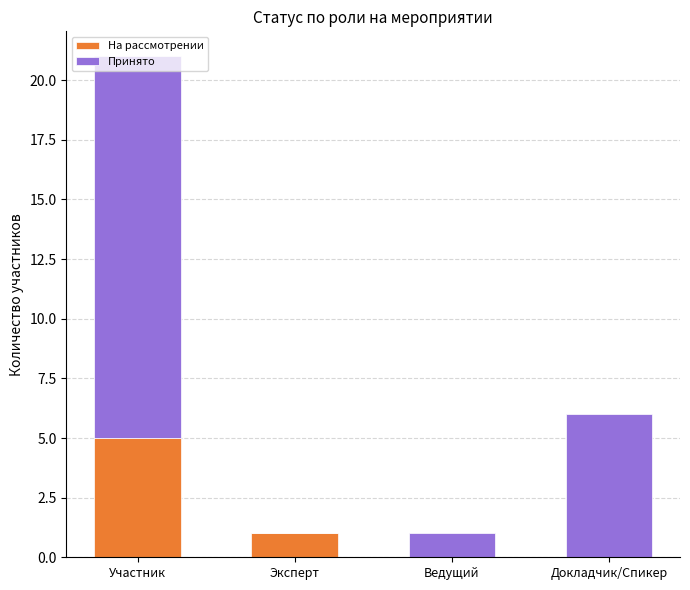

How many distinct data groups are displayed?

2